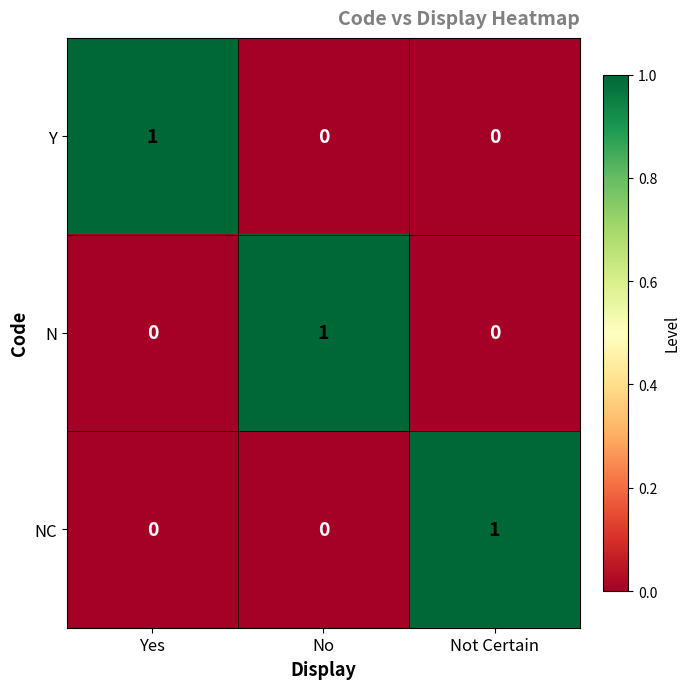

What is the difference between the highest and lowest values at No?

1